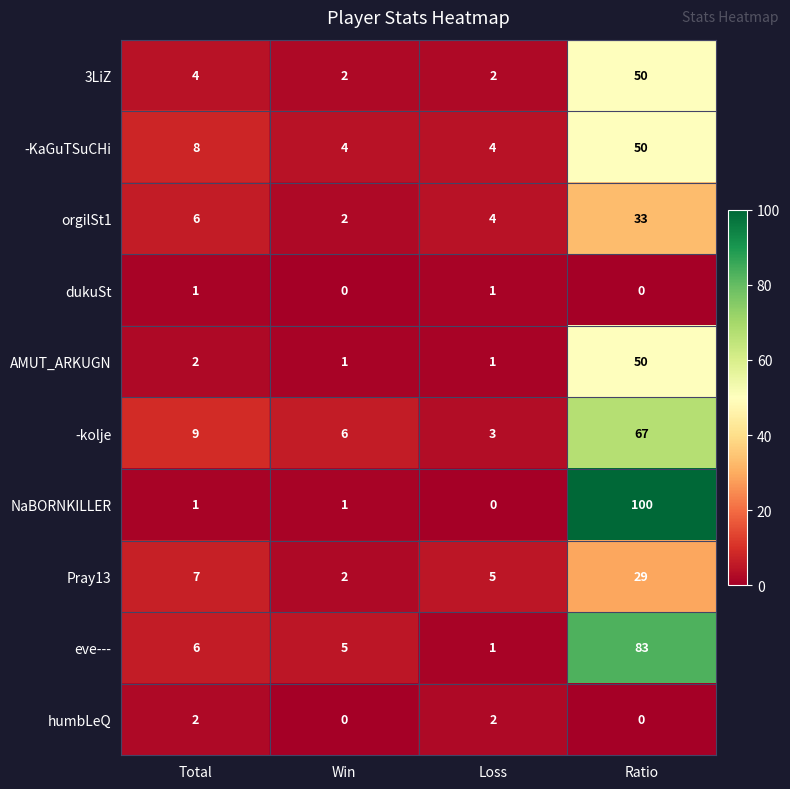

At which label is Pray13 closest to 15?

Total